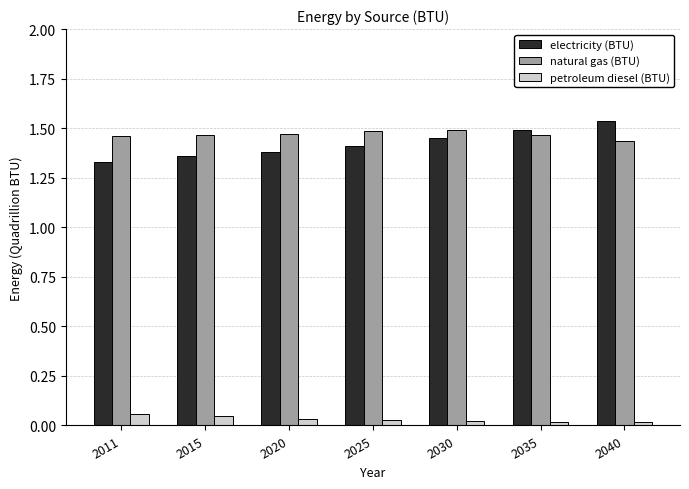

The natural gas (BTU) series shows 1.5 at 2015. True or false?

True